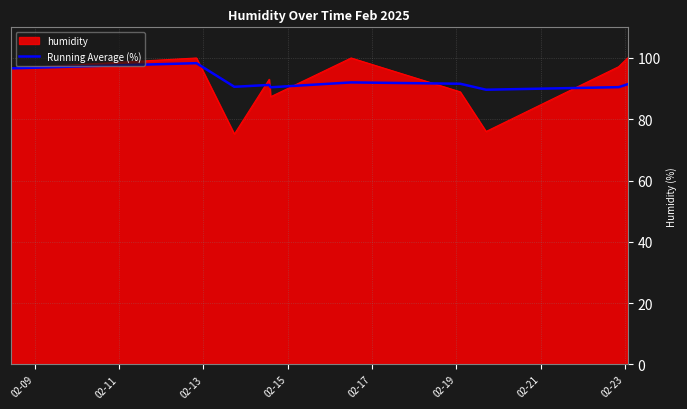

What is the minimum value shown in the chart?

75.2